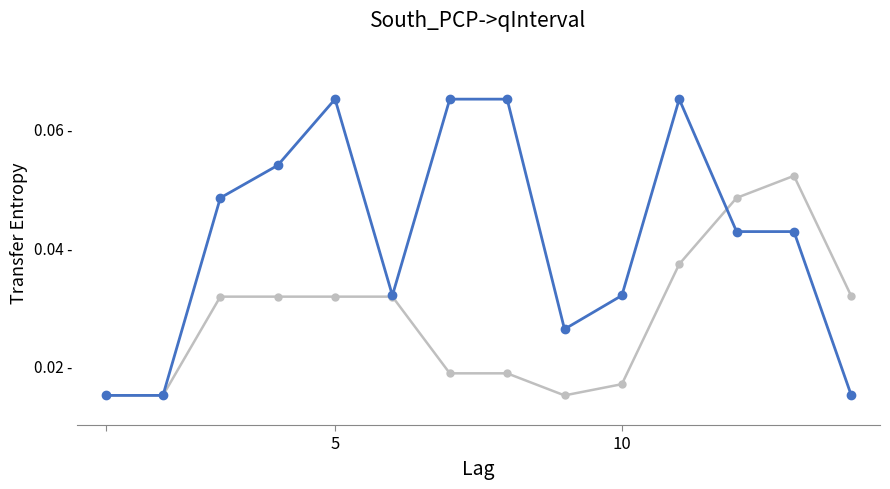

Is this an area chart (filled region under the line)?

No